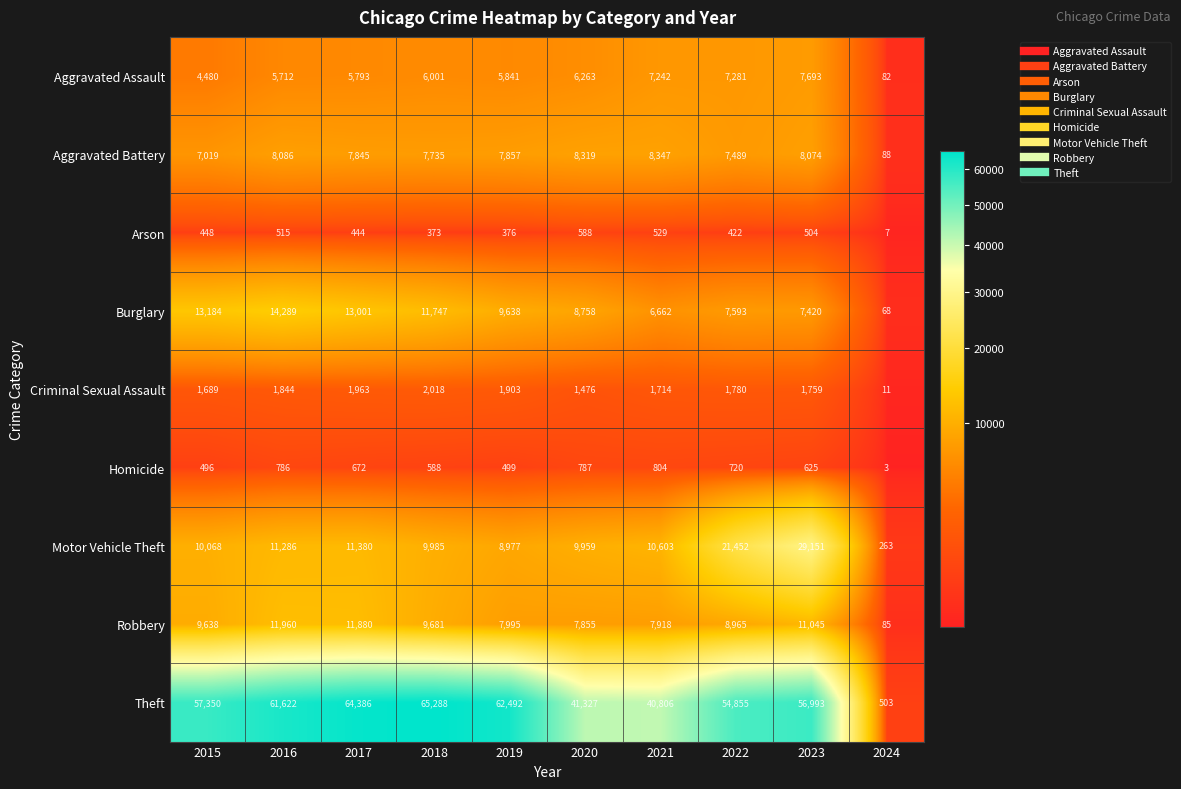

Which series has the largest total across all categories?

Theft